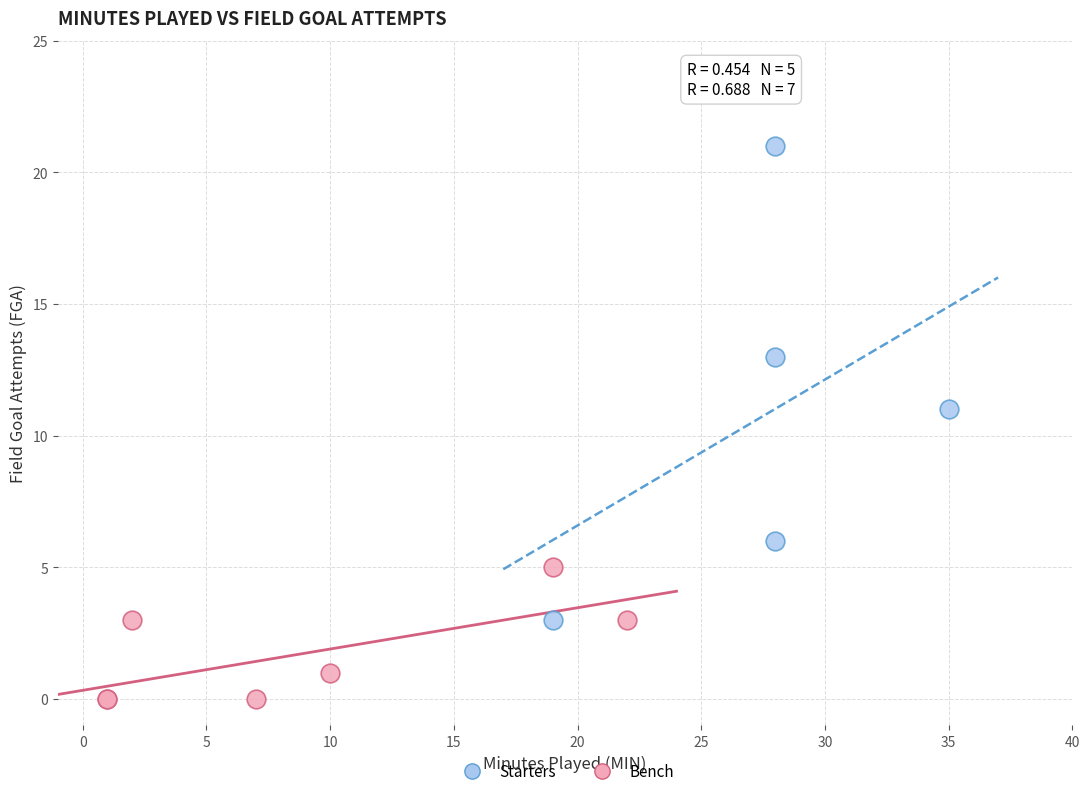

Which series contains the highest Y value?

Starters